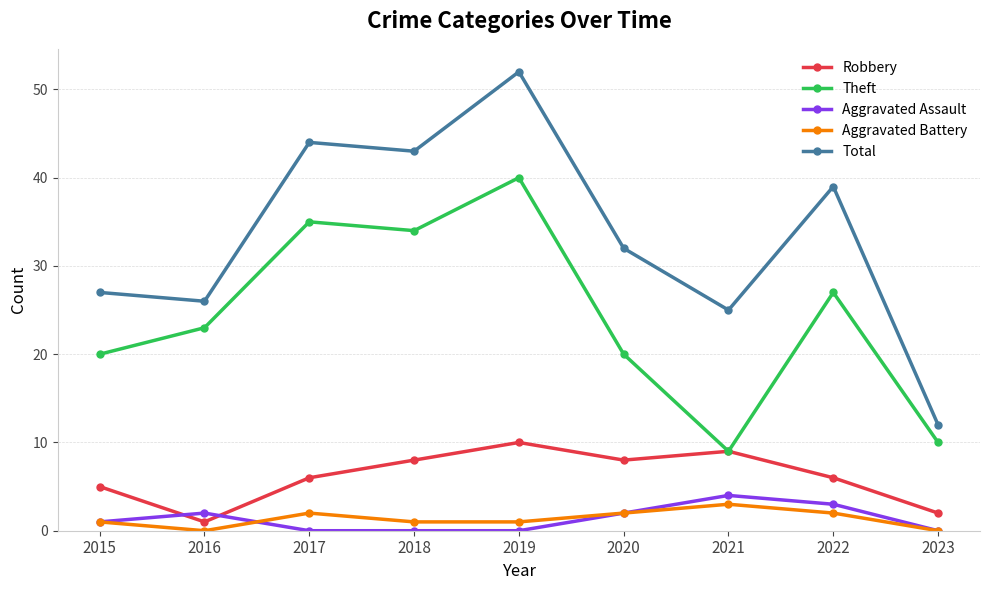

What are all the series names shown in the legend?

Robbery, Theft, Aggravated Assault, Aggravated Battery, Total